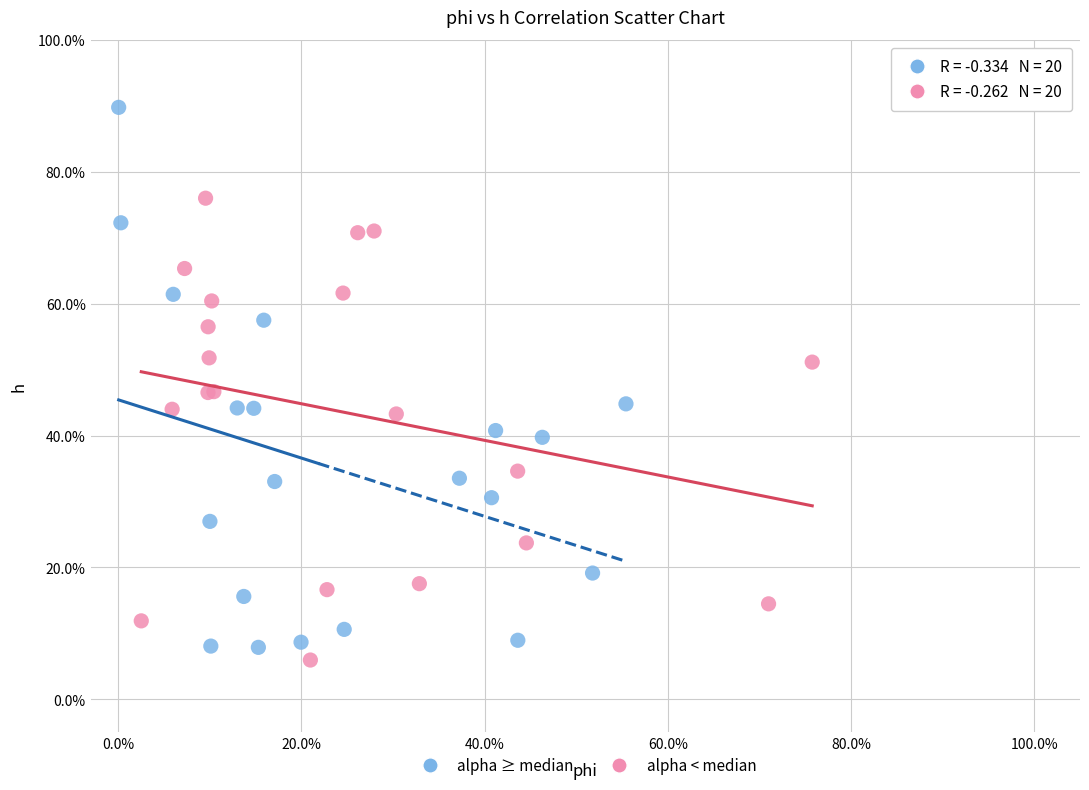

Which series contains the highest Y value?

alpha ≥ median